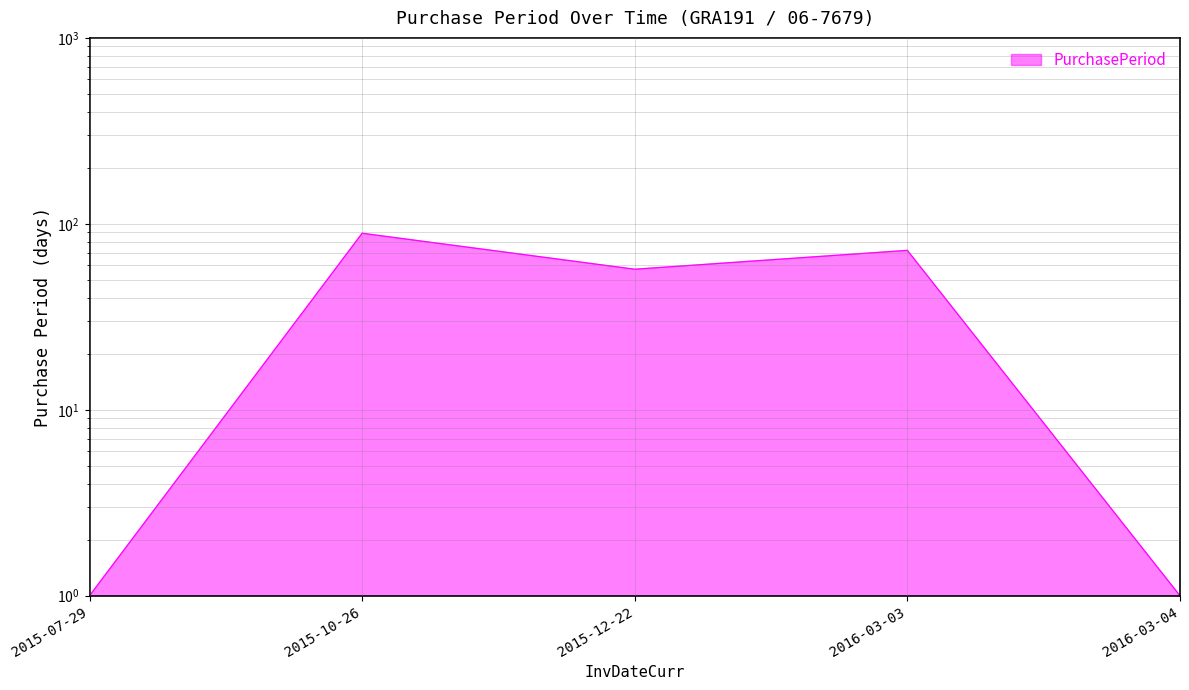

Is it true that the value at 2015-10-26 is 89?

True